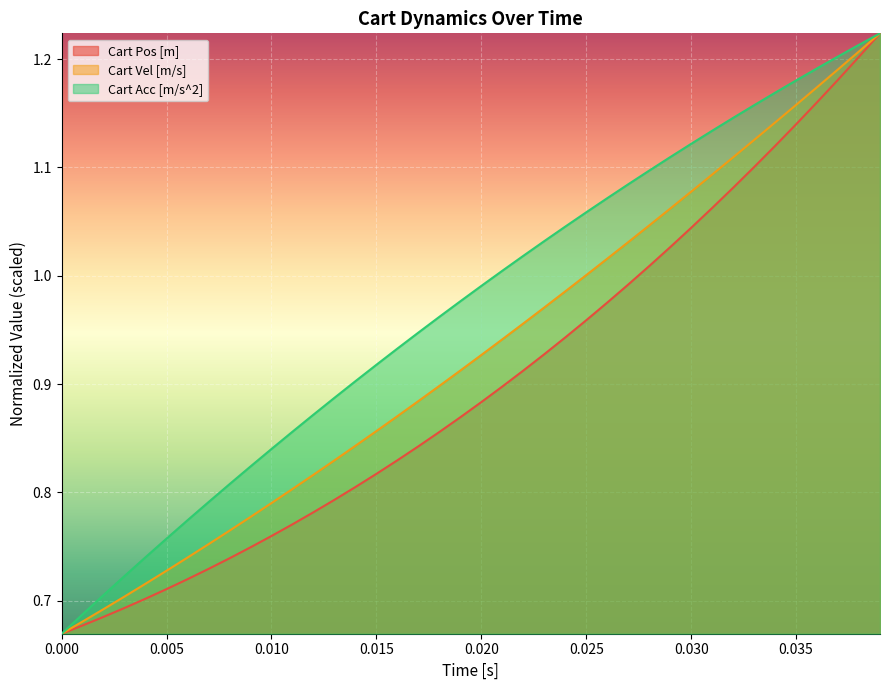

Reading left to right, list all the values displayed in this chart.

Cart Pos [m]: 0.7	0.7	0.7	0.7	0.7	0.7	0.7	0.7	0.7	0.7	0.8	0.8	0.8	0.8	0.8	0.8	0.8	0.8	0.9	0.9	0.9	0.9	0.9	0.9	0.9	1.0	1.0	1.0	1.0	1.0	1.0	1.1	1.1	1.1	1.1	1.1	1.2	1.2	1.2	1.2
Cart Vel [m/s]: 0.7	0.7	0.7	0.7	0.7	0.7	0.7	0.8	0.8	0.8	0.8	0.8	0.8	0.8	0.8	0.9	0.9	0.9	0.9	0.9	0.9	0.9	1.0	1.0	1.0	1.0	1.0	1.0	1.0	1.1	1.1	1.1	1.1	1.1	1.1	1.2	1.2	1.2	1.2	1.2
Cart Acc [m/s^2]: 0.7	0.7	0.7	0.7	0.7	0.8	0.8	0.8	0.8	0.8	0.8	0.9	0.9	0.9	0.9	0.9	0.9	0.9	1.0	1.0	1.0	1.0	1.0	1.0	1.0	1.1	1.1	1.1	1.1	1.1	1.1	1.1	1.1	1.2	1.2	1.2	1.2	1.2	1.2	1.2